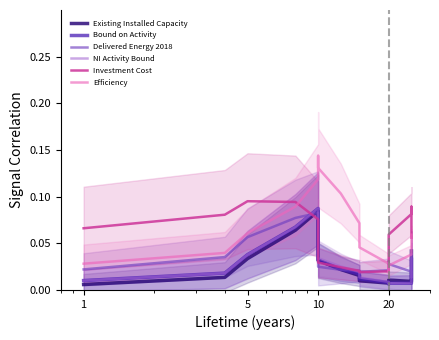

What is the label of the 8th point from the left?

10